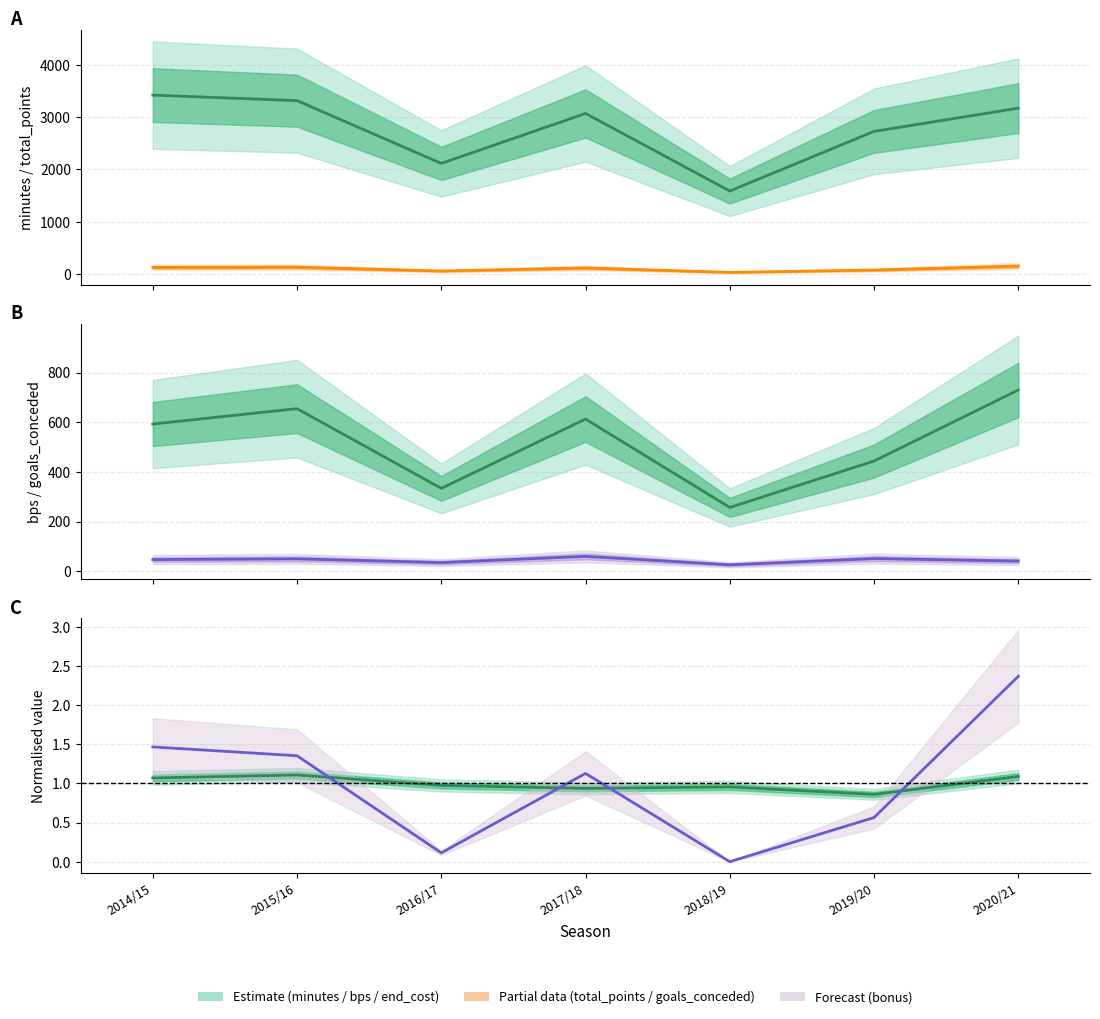

True or false: bps and end_cost cross at least once.

False